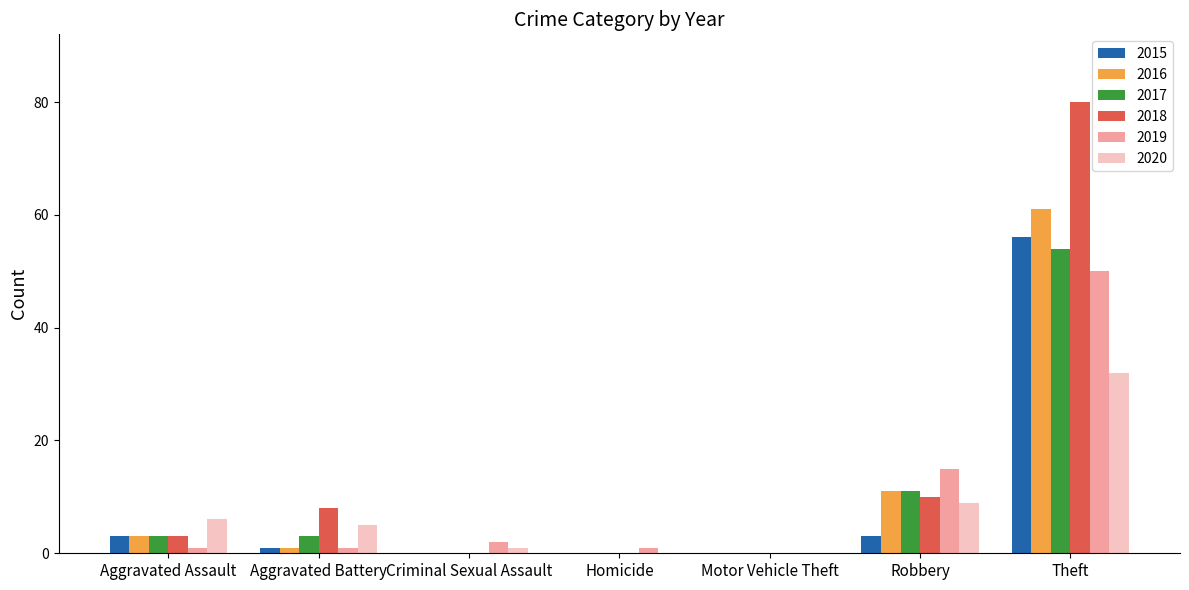

What is the maximum value for 2016?

61